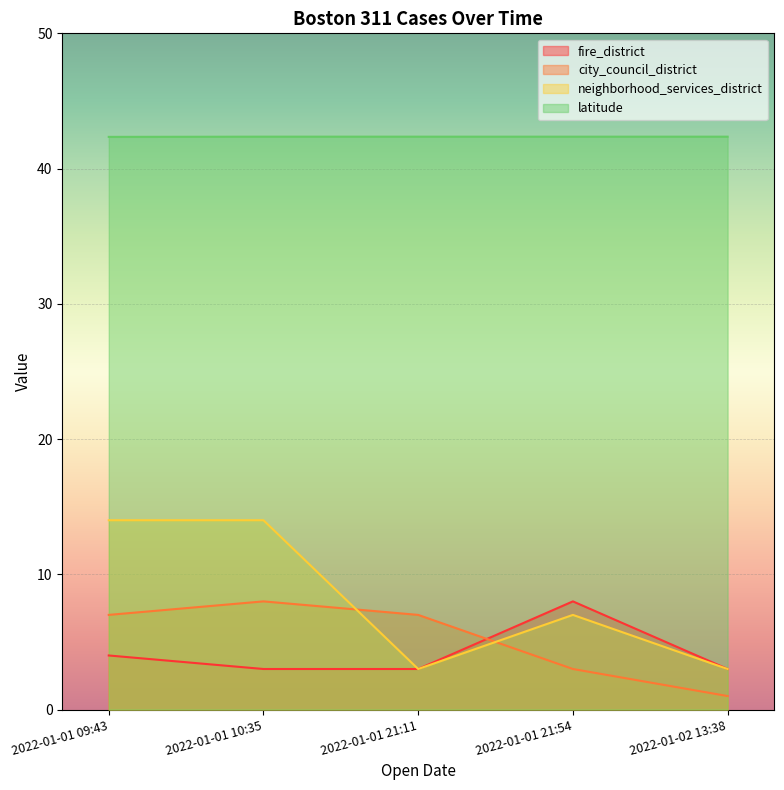

At which label does city_council_district first exceed 7?

2022-01-01 10:35